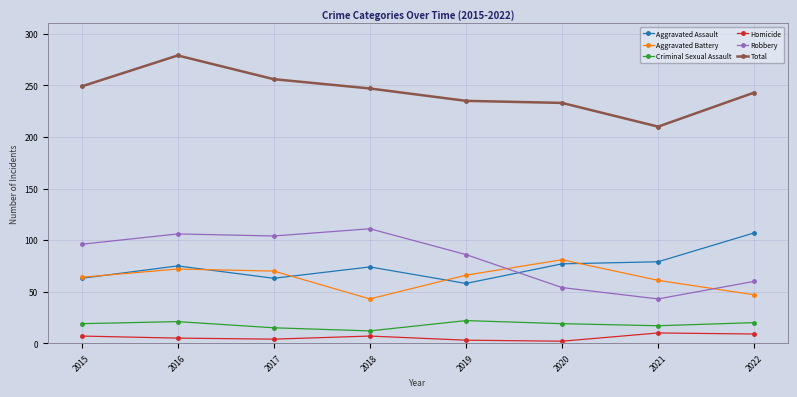

Which series has the largest total across all categories?

Total